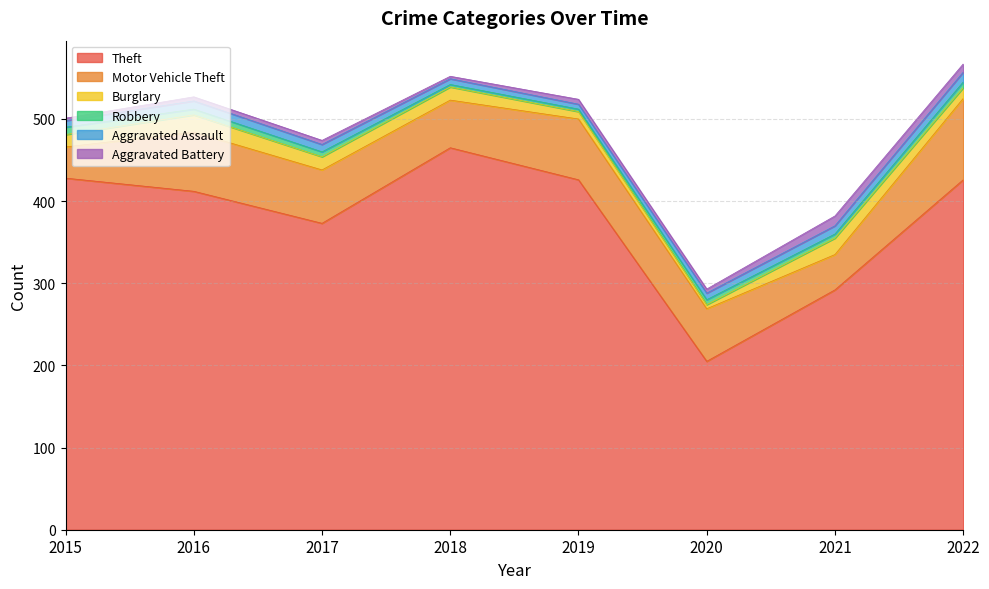

At which category does Aggravated Assault reach its first local peak?

2016